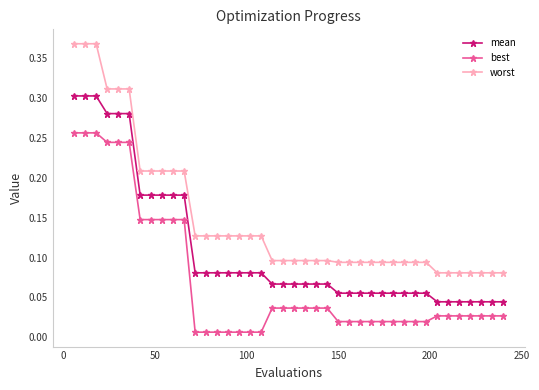

At how many categories does at least one series exceed 0?

40